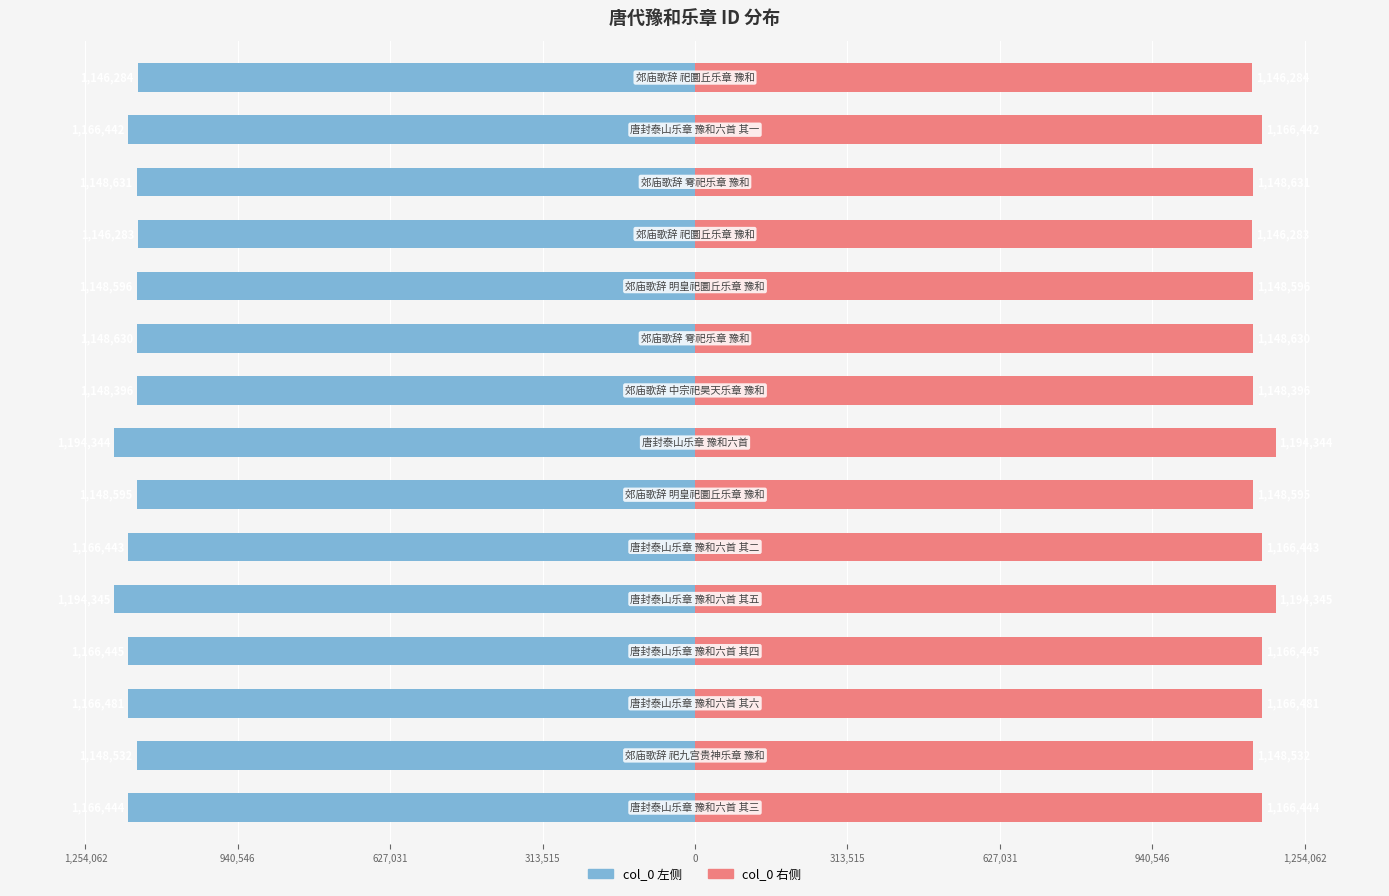

Rank the series by their average value, from highest to lowest.

col_0 (右), col_0 (左)